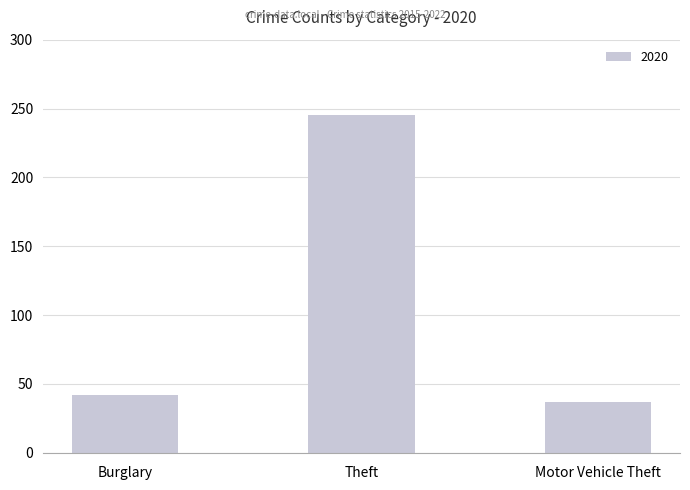

What is the change in value from Burglary to Theft?

+203